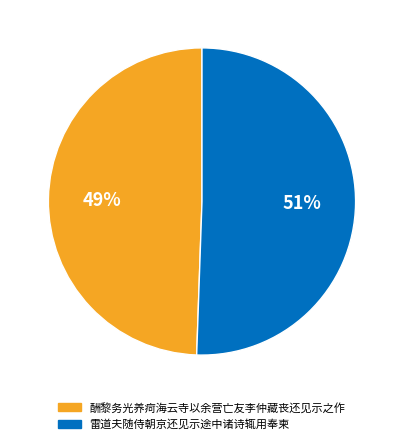

Which category has the biggest portion of the pie?

雷道夫随侍朝京还见示途中诸诗辄用奉柬